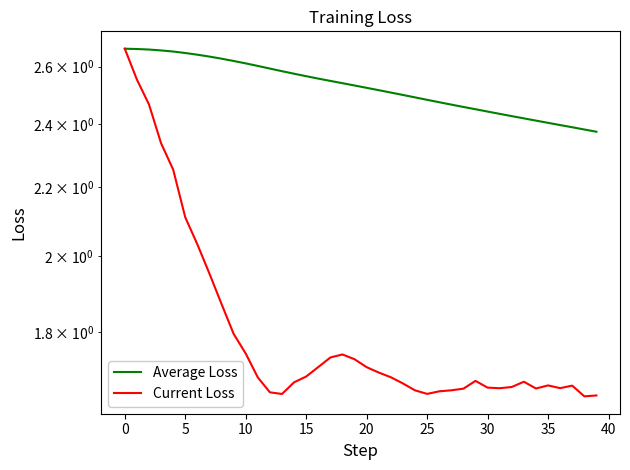

The Average Loss series shows 3.6 at 5. True or false?

False